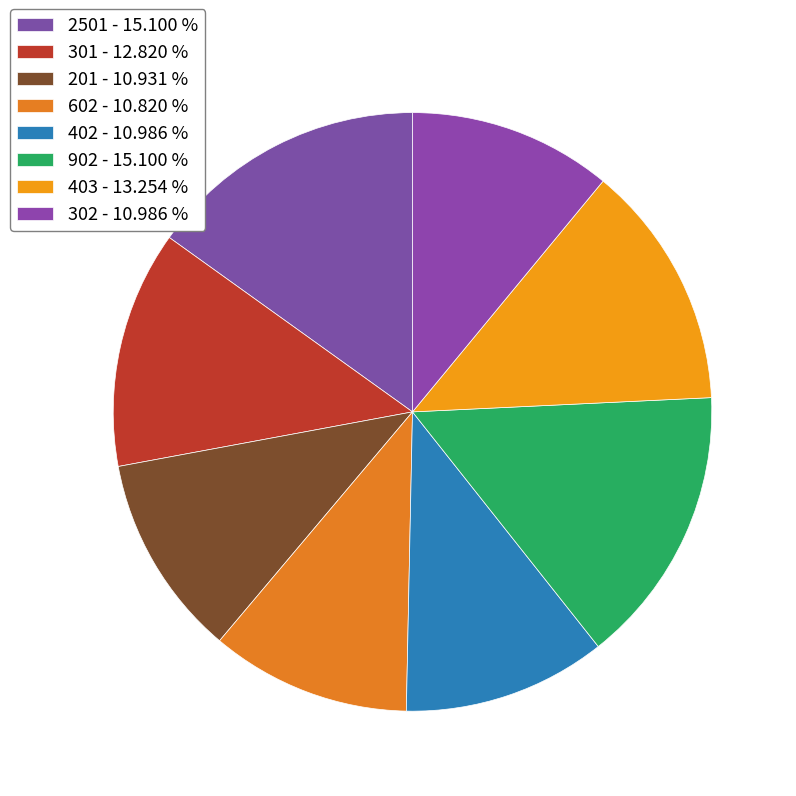

What is the ratio of the value at 602 to the value at 403?

0.8